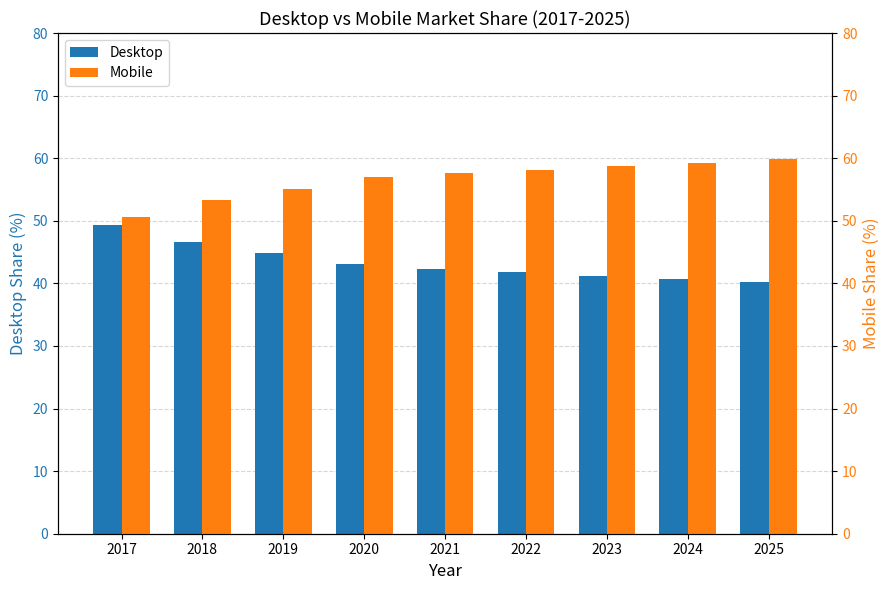

List the series in order of their overall mean, lowest first.

Desktop, Mobile